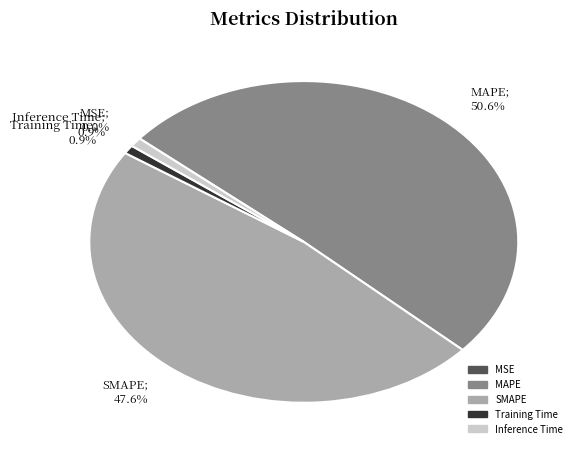

Which has a higher value, MSE or SMAPE?

SMAPE